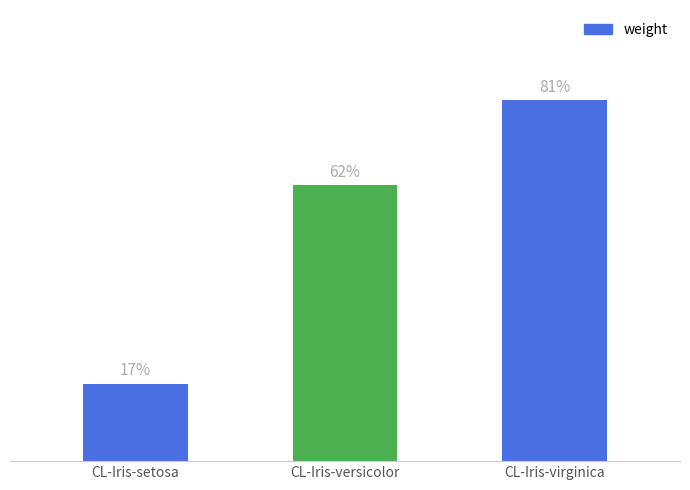

What is the change in value from CL-Iris-versicolor to CL-Iris-virginica?

+0.2